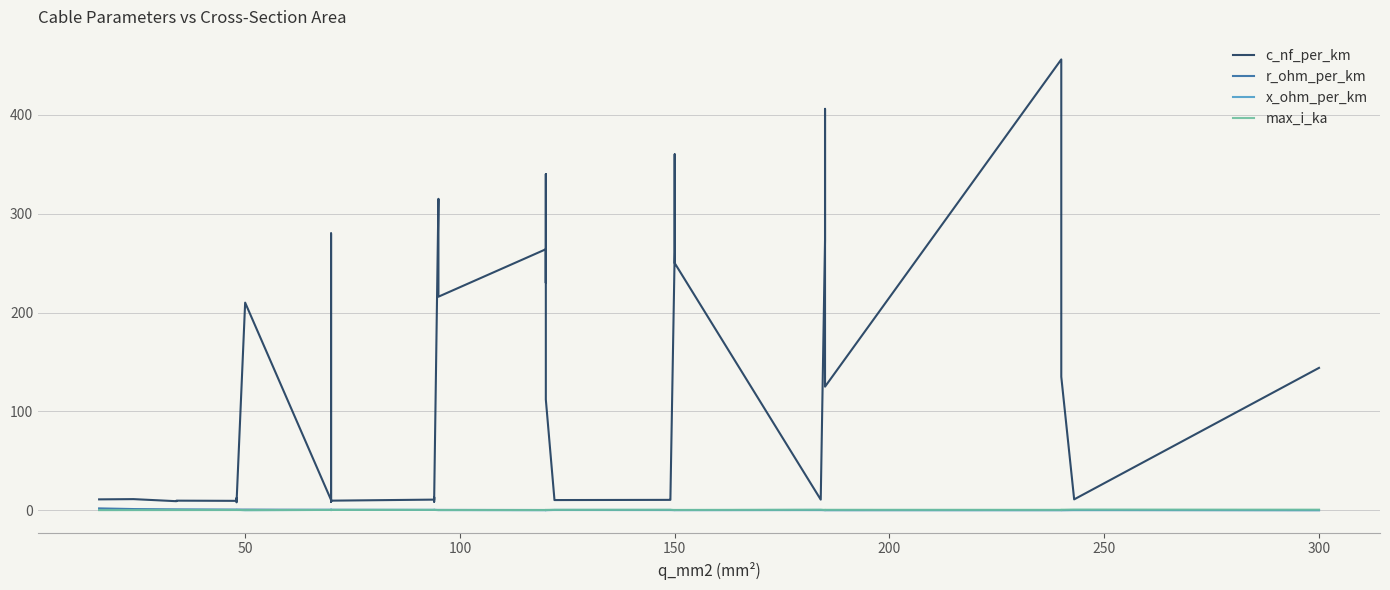

What is the label of the 12th point from the right?

150